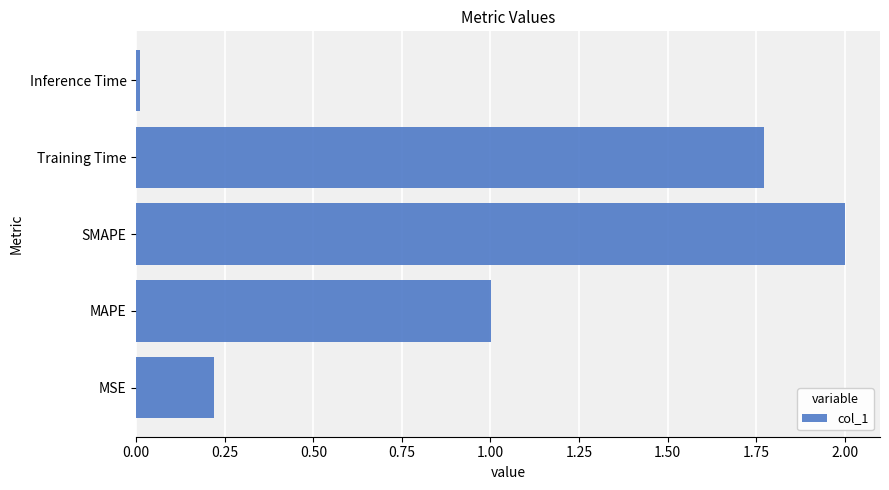

Are the bars horizontal?

Yes